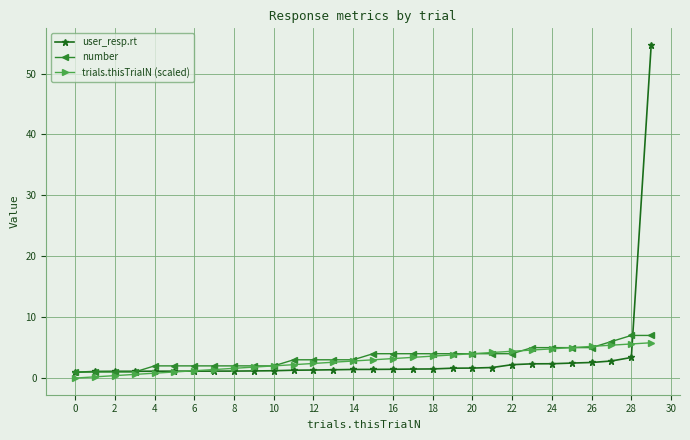

Rank the series by their maximum value, from highest to lowest.

user_resp.rt, number, trials.thisTrialN (scaled)